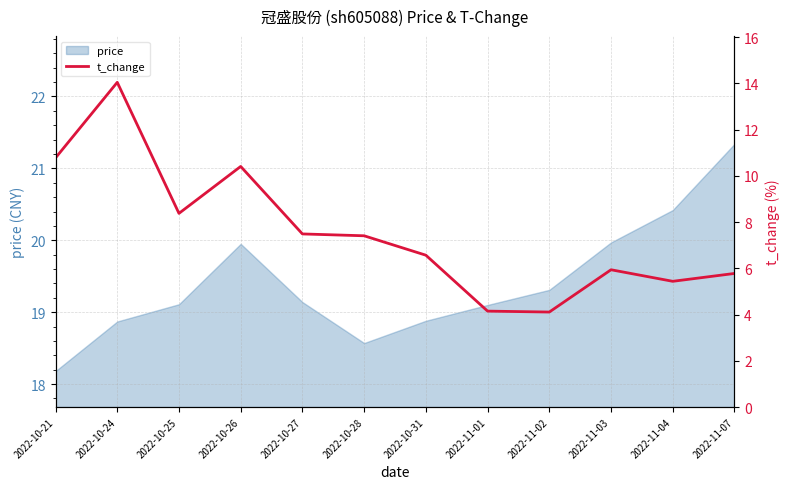

How many lines are shown in the chart?

1